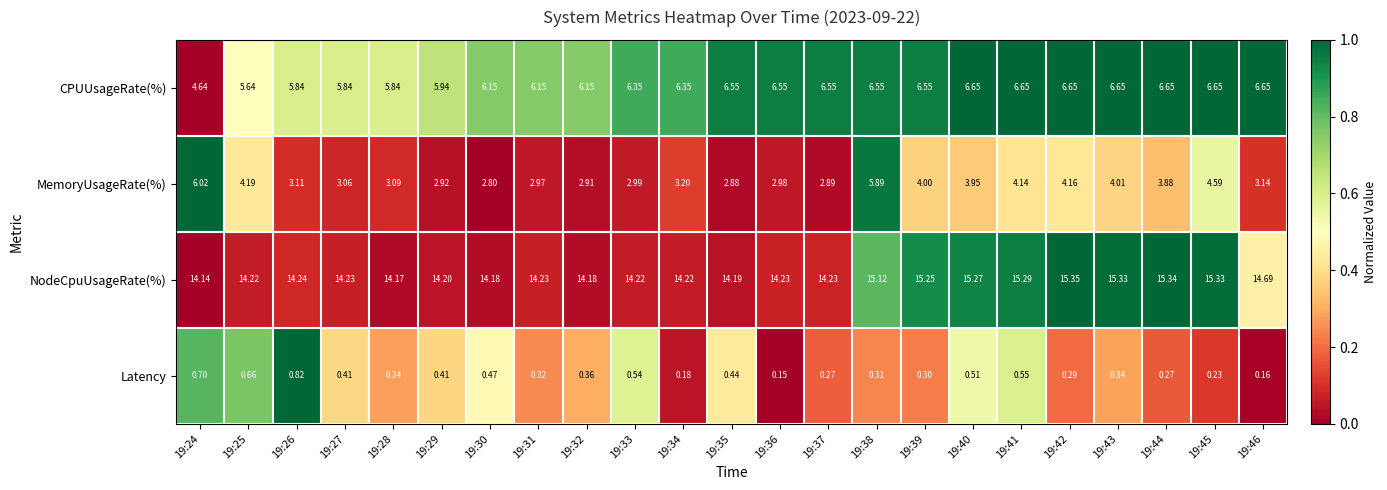

Which series changed the most between 19:24 and 19:39?

MemoryUsageRate(%)